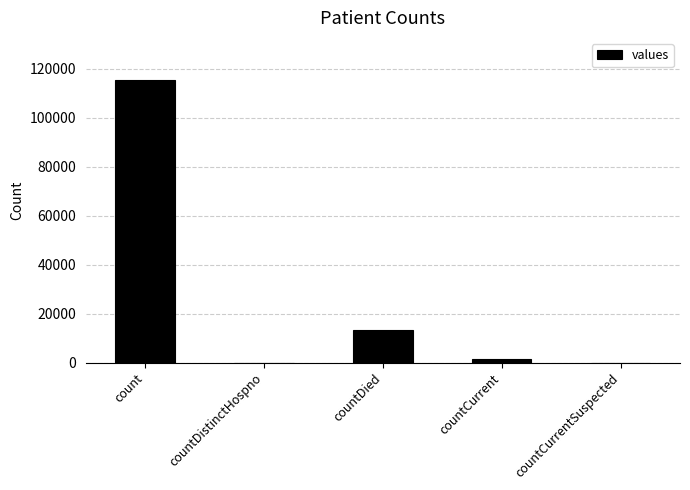

Where is the data nearest to the value 57689?

countDied